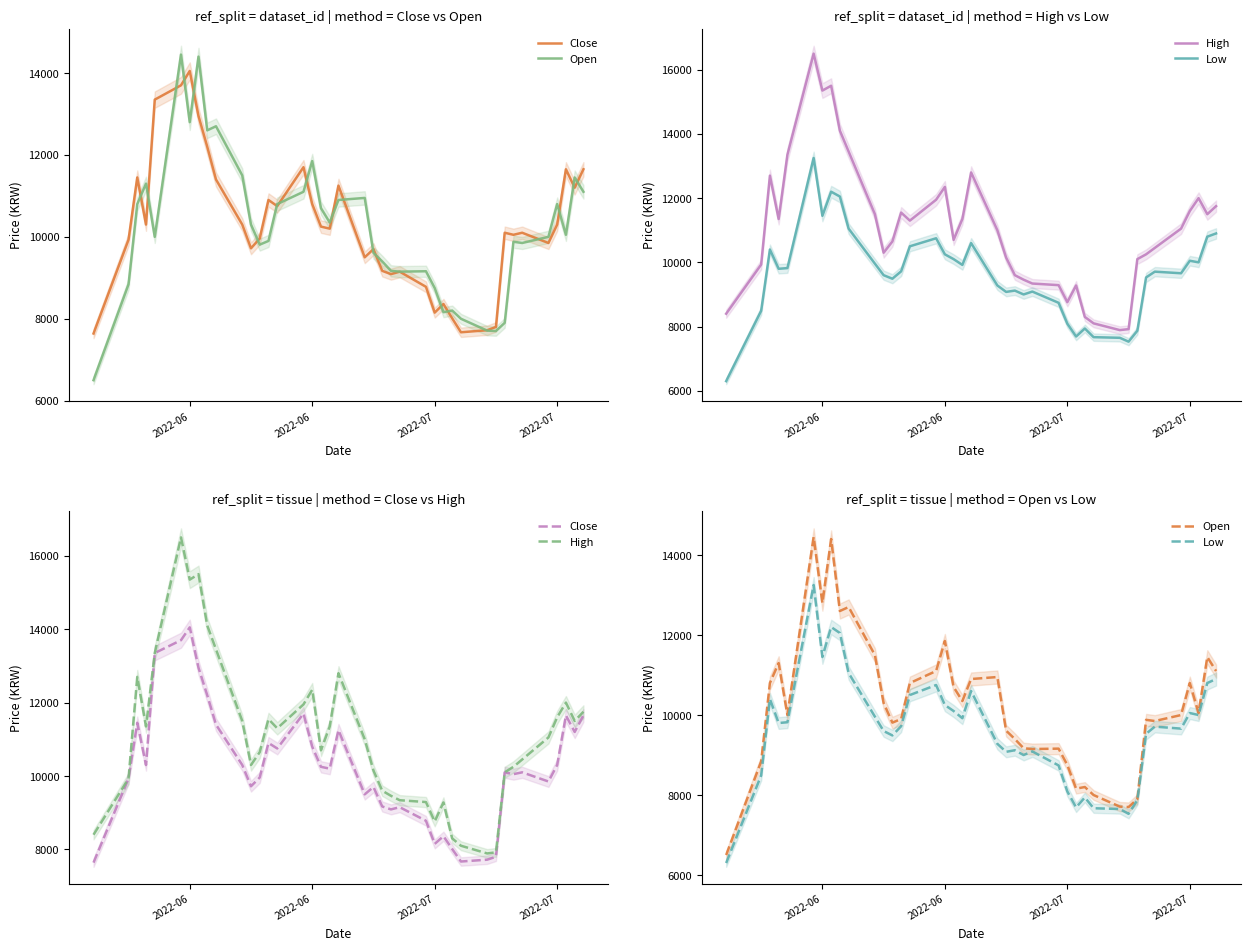

True or false: Close has a value of 9930 at 2022-06.

True